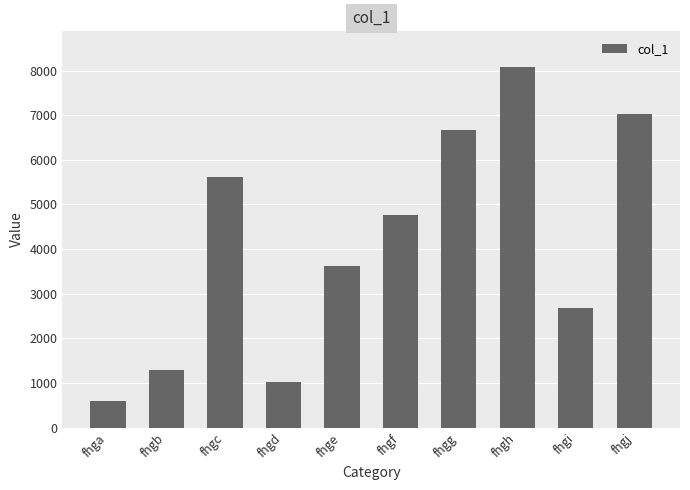

Where does the data first go above 4761?

fhgc